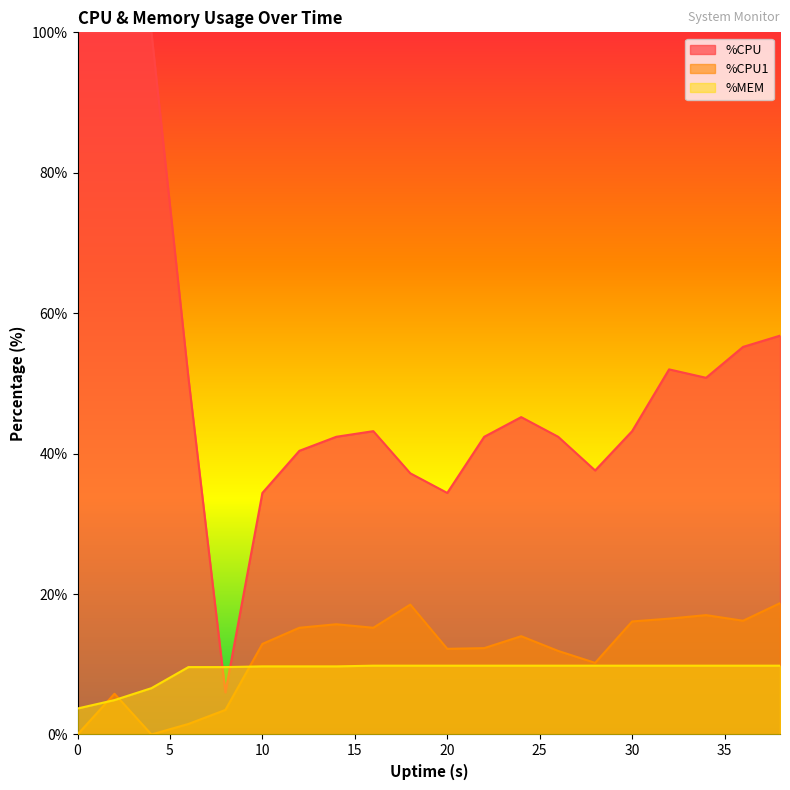

How many lines are shown in the chart?

3